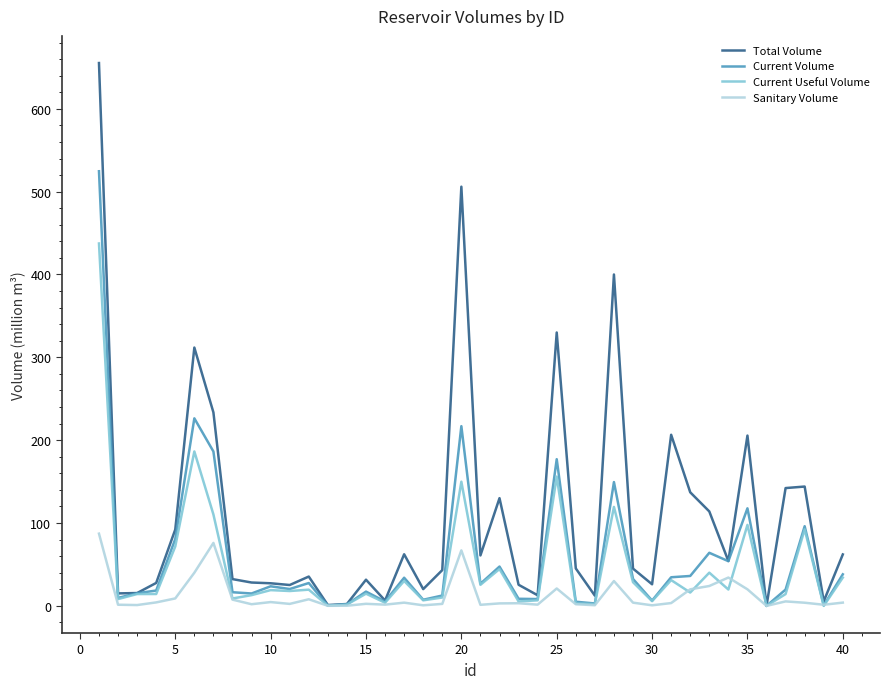

Which series has the largest total across all categories?

Total Volume